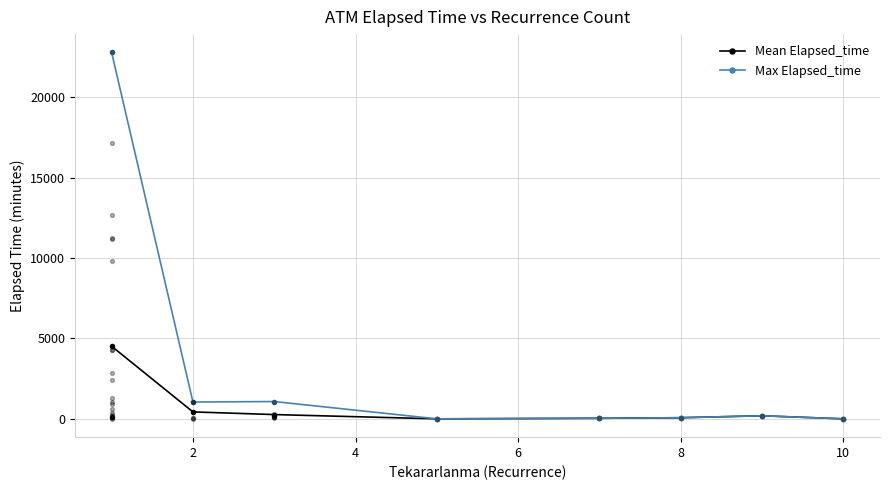

Which series has the largest total across all categories?

Max Elapsed_time